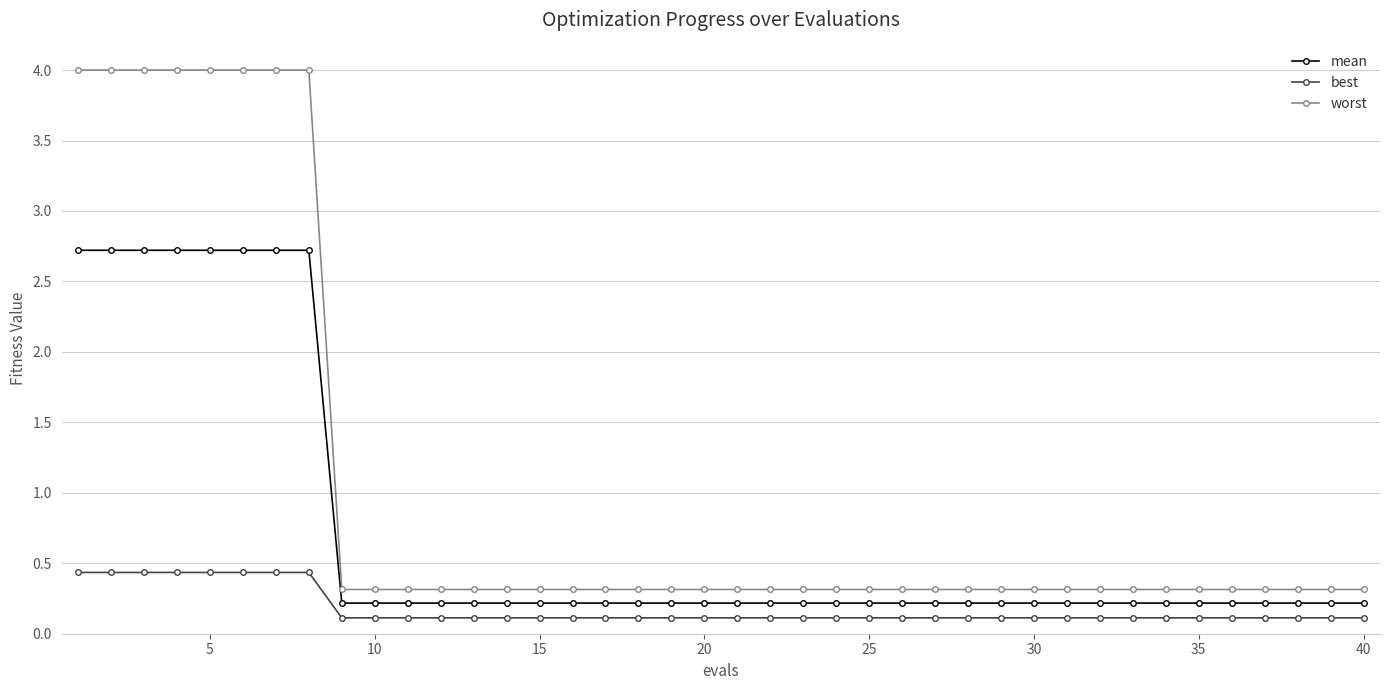

Which series has the widest spread of values?

worst